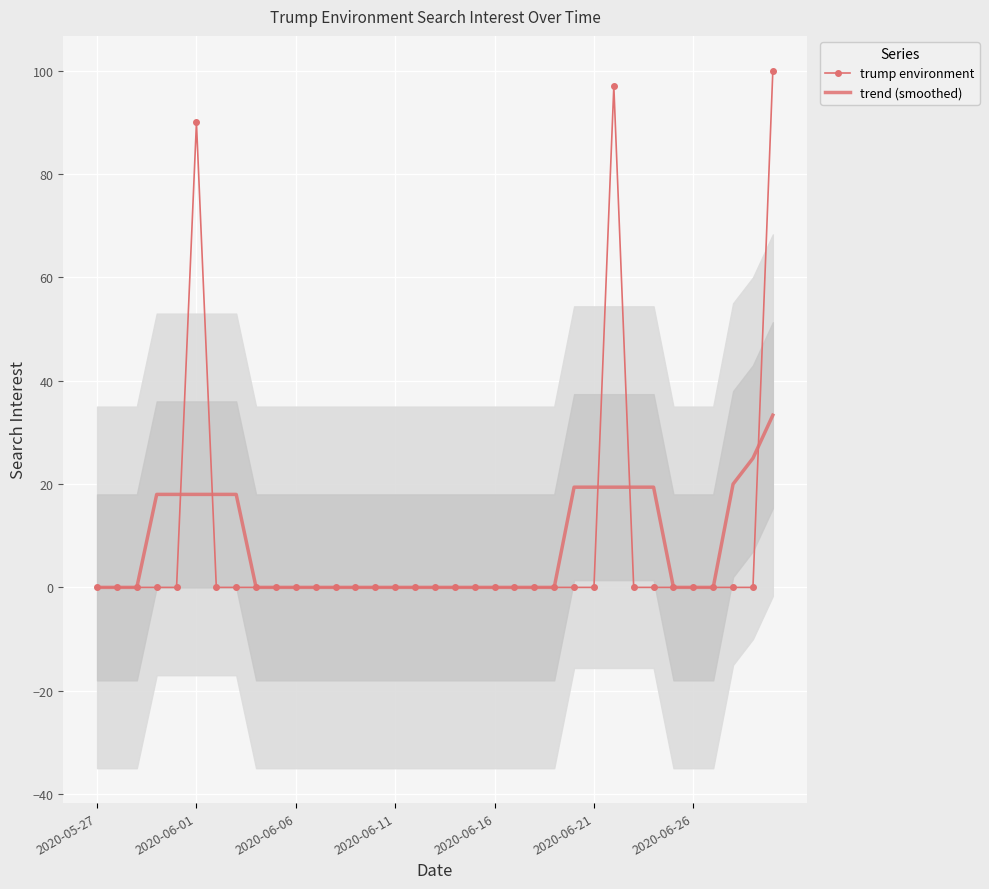

Is it true that trend (smoothed) equals 0.0 at 2020-06-11?

True